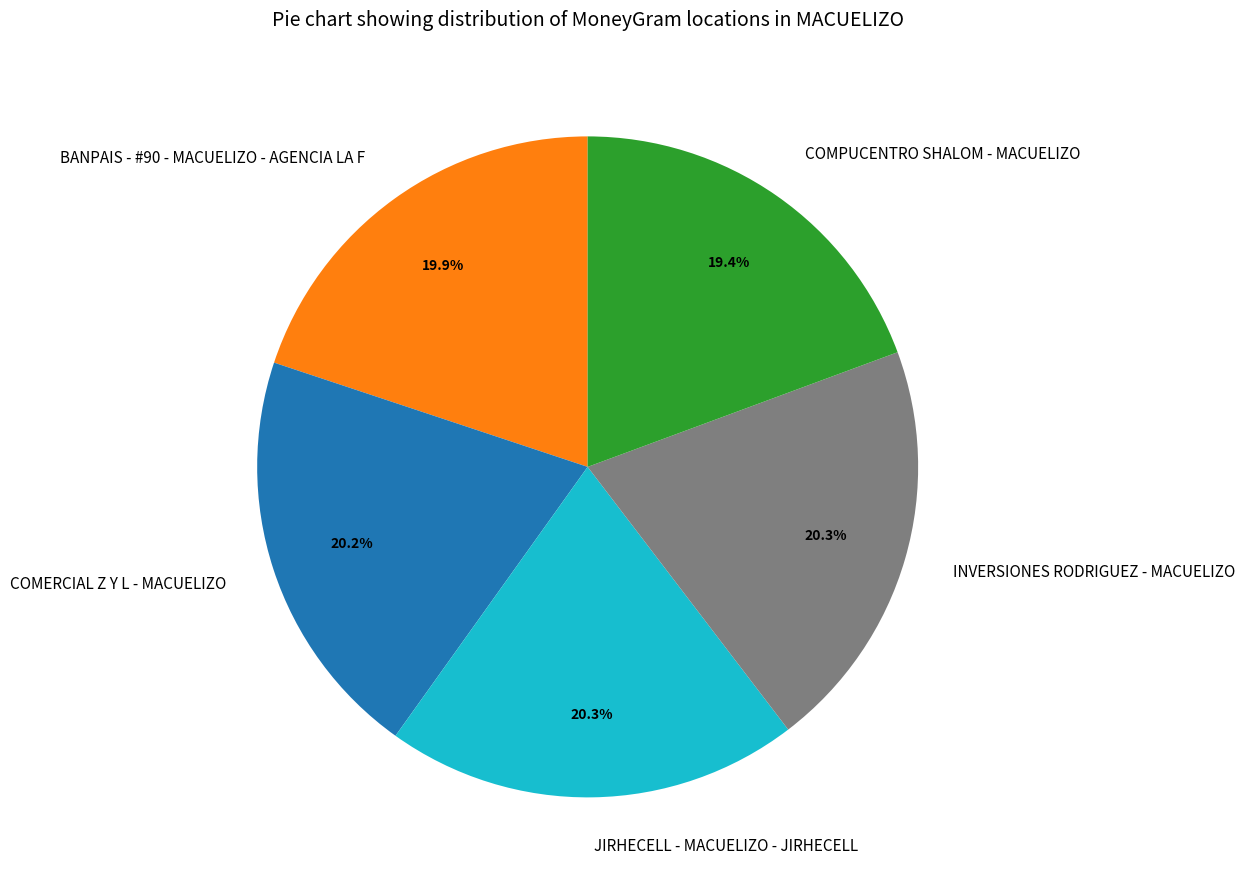

How many slices are in this pie chart?

5